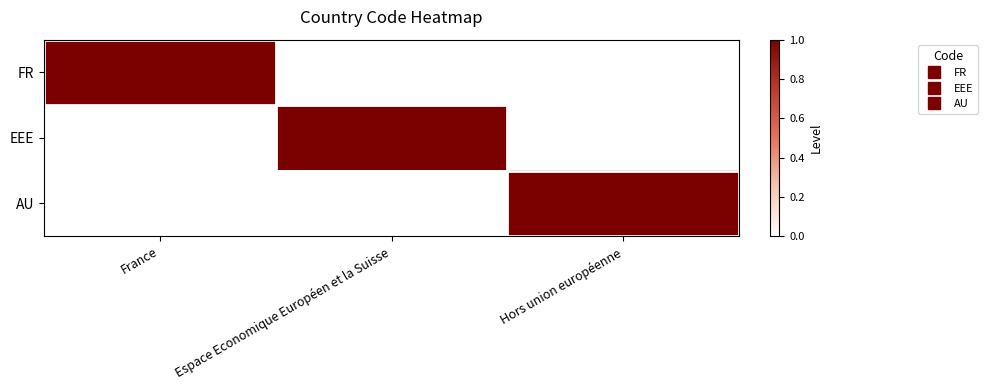

At Espace Economique Européen et la Suisse, list the series in order from smallest to largest.

FR, AU, EEE